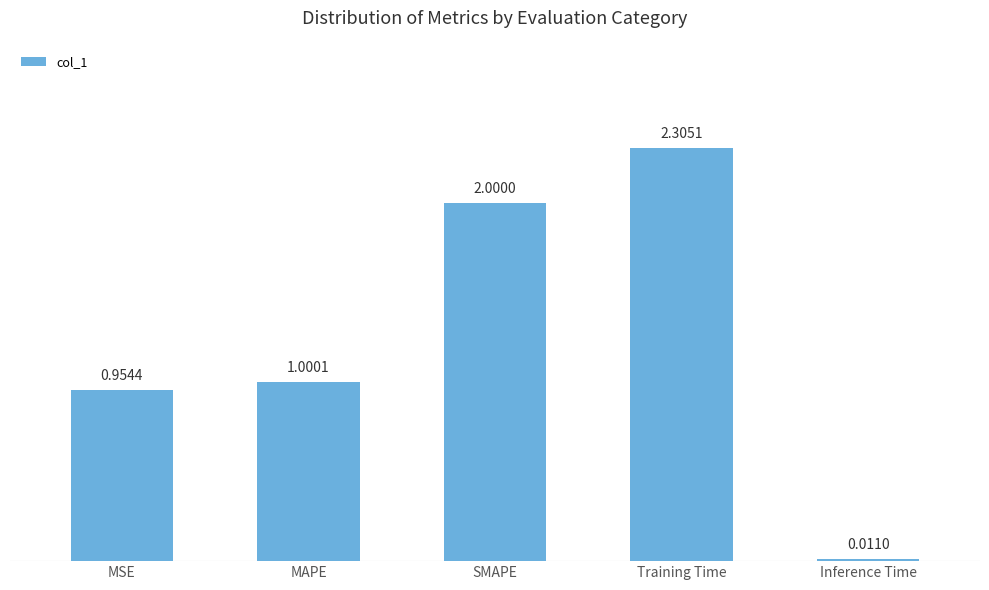

At which label does the data first exceed 1?

MAPE